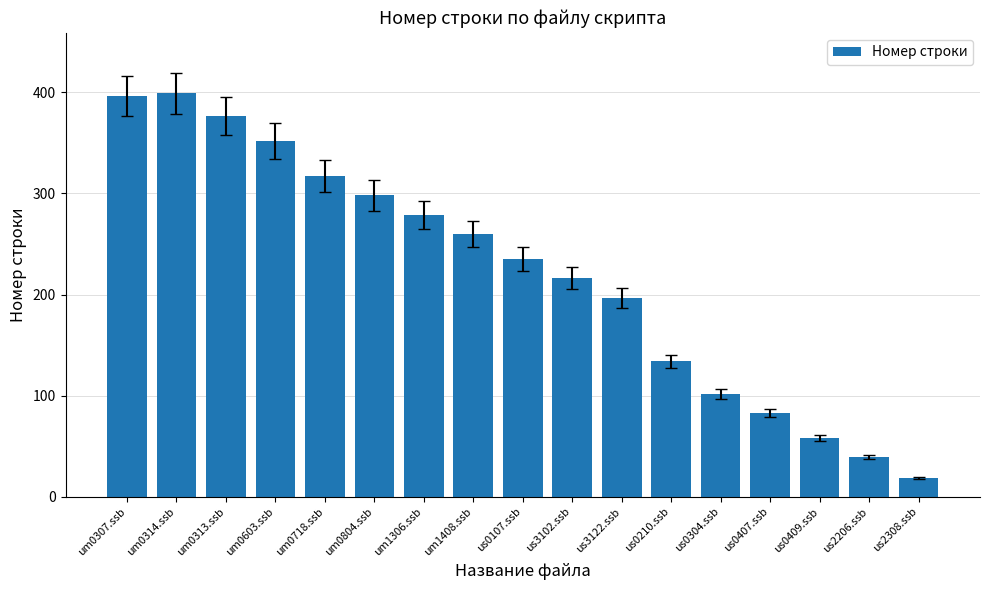

What is the greatest value displayed?

399